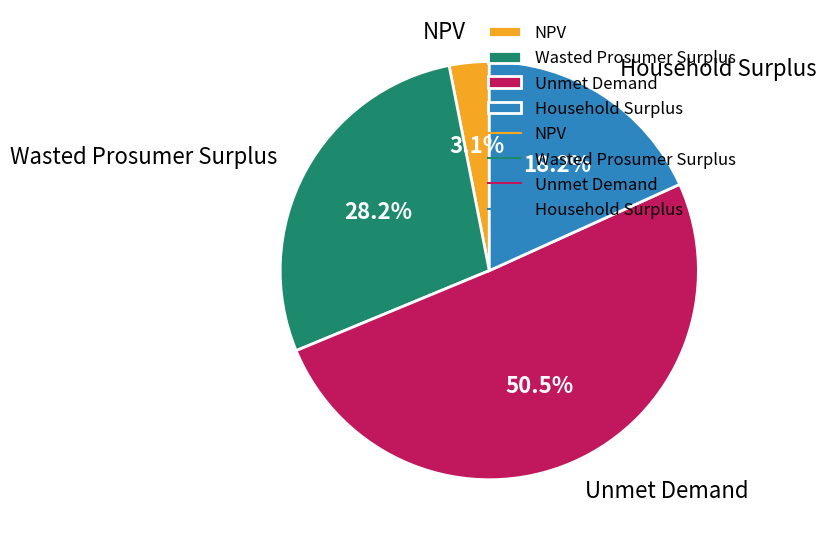

Which category has the smallest portion of the pie?

NPV